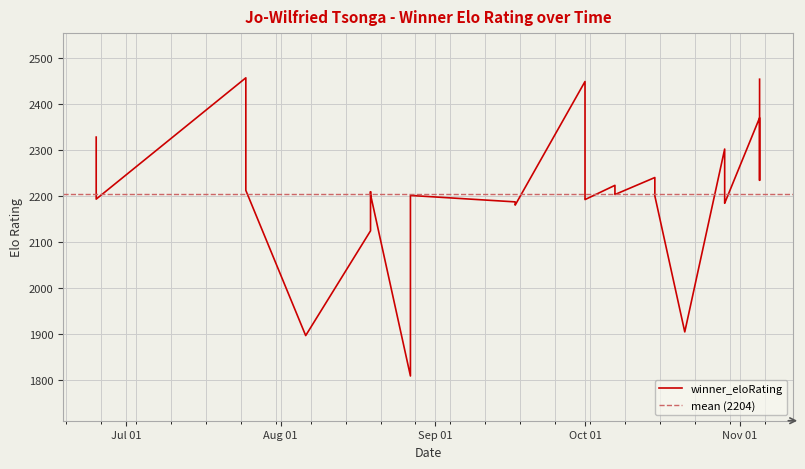

Rank the categories by value from lowest to highest.

23, 29, 6, 25, 22, 21, 20, 5, 19, 4, 18, 39, 17, 16, 38, 10, 24, 9, 15, 37, 13, 28, 8, 12, 36, 27, 26, 33, 35, 32, 31, 11, 1, 7, 3, 34, 0, 14, 2, 30